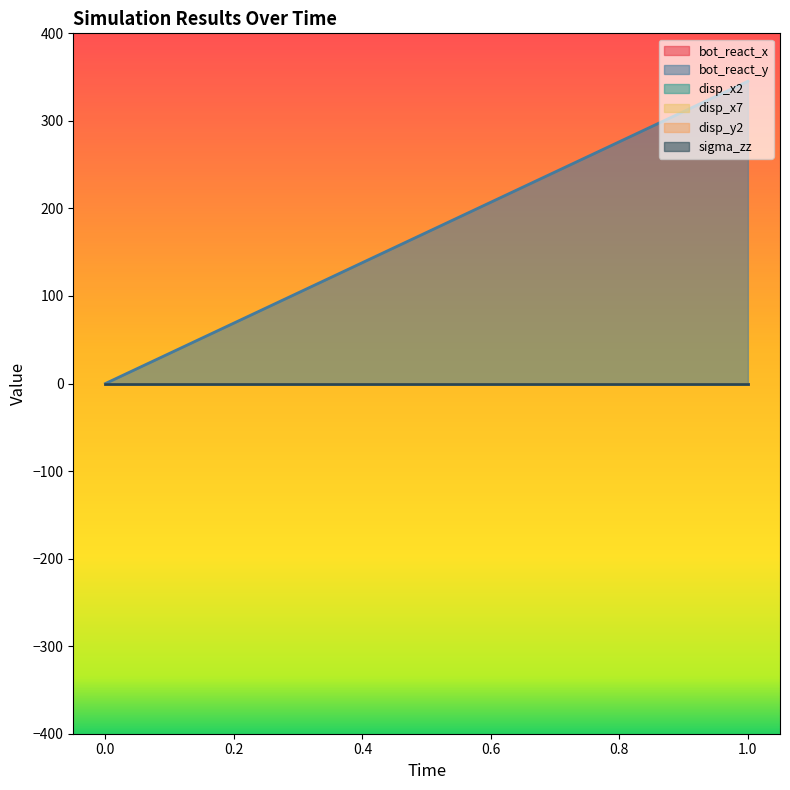

How many values in the disp_x7 series exceed 0?

1